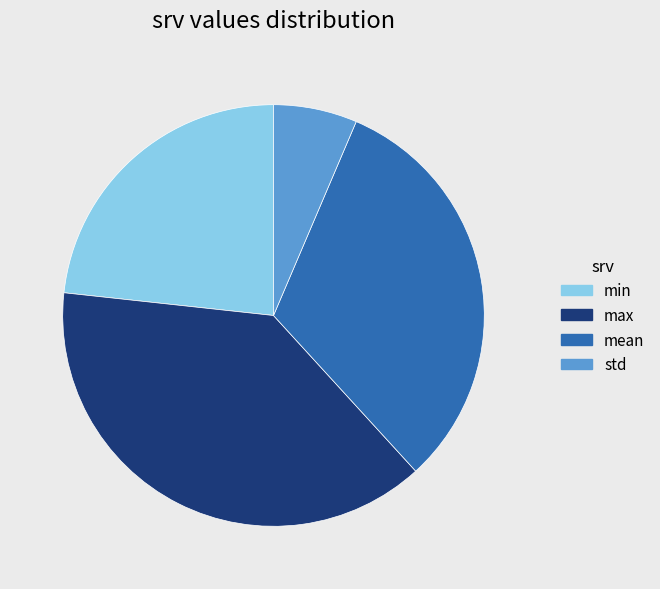

Rank the categories by value from lowest to highest.

std, min, mean, max